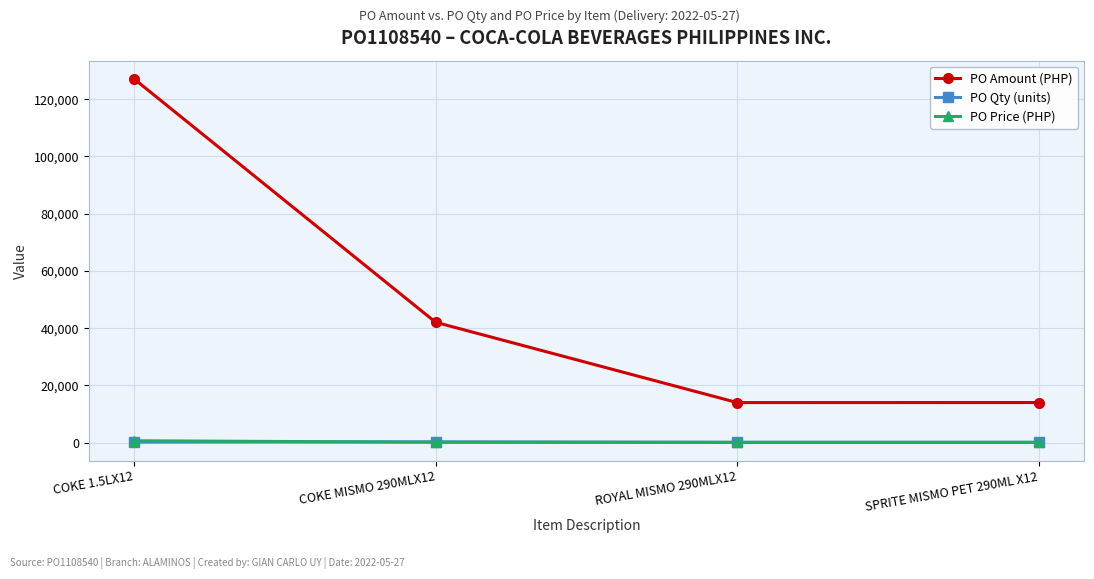

At which category does the chart reach its peak across all series?

COKE 1.5LX12